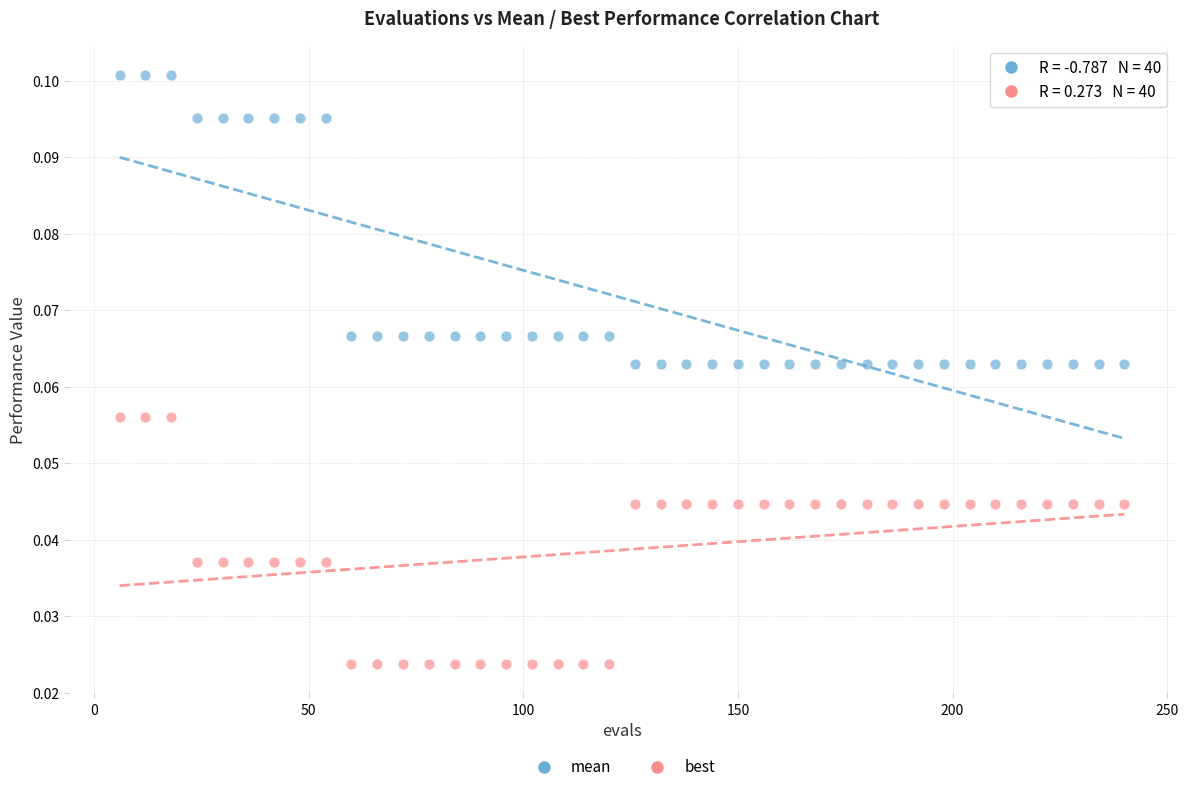

Which series contains the lowest Y value?

best